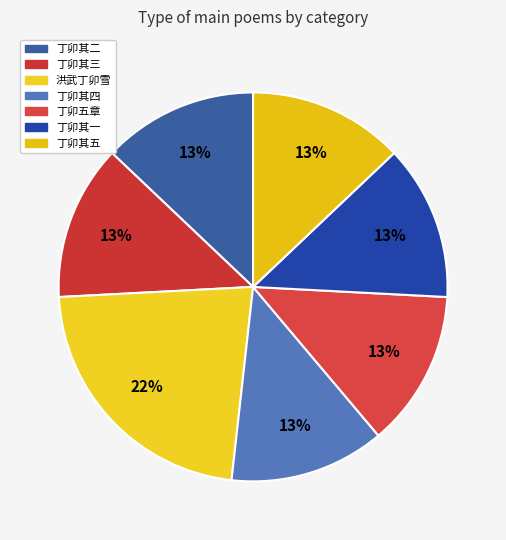

Count the number of slices in the pie.

7